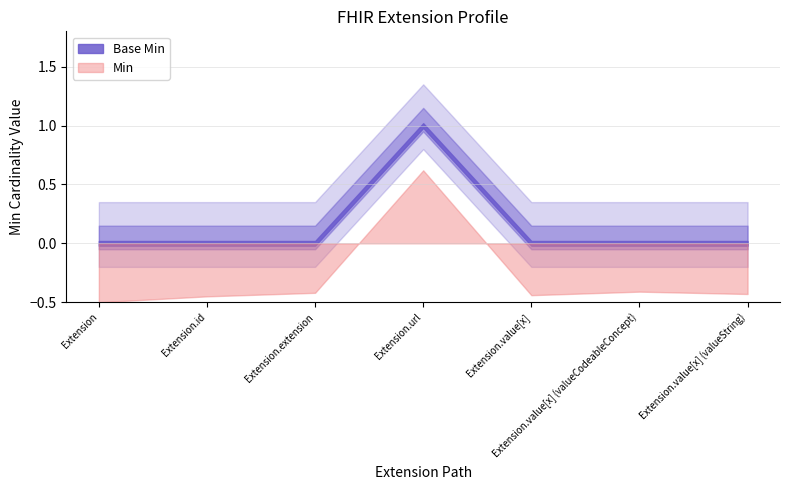

Which category has the highest value across all series?

Extension.url